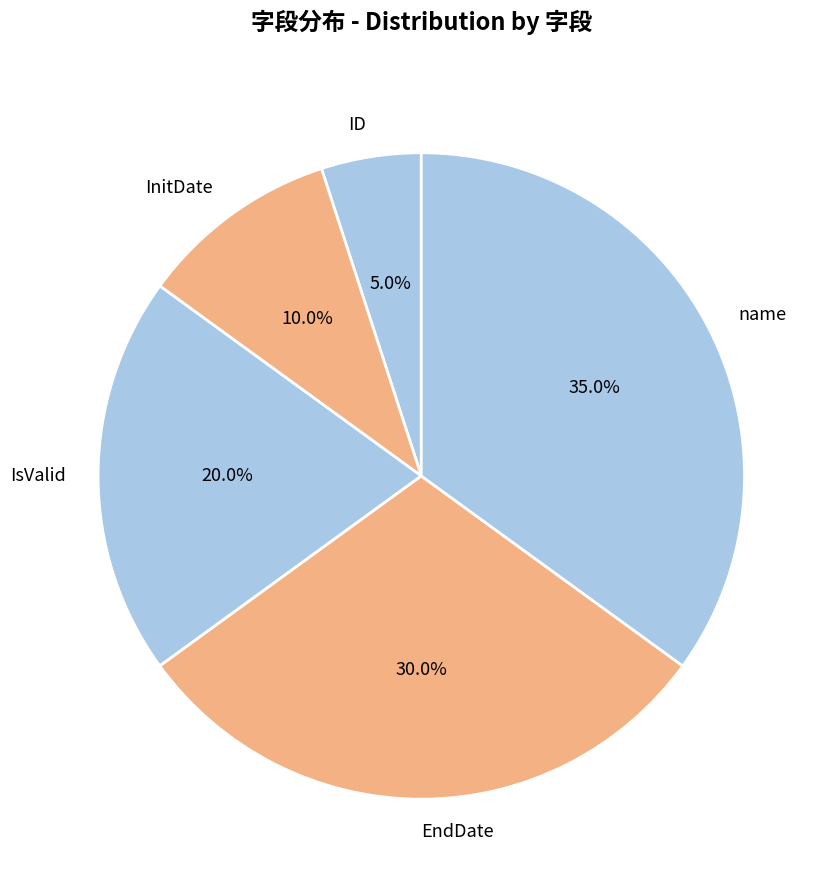

True or false: EndDate accounts for 30% of the total.

True